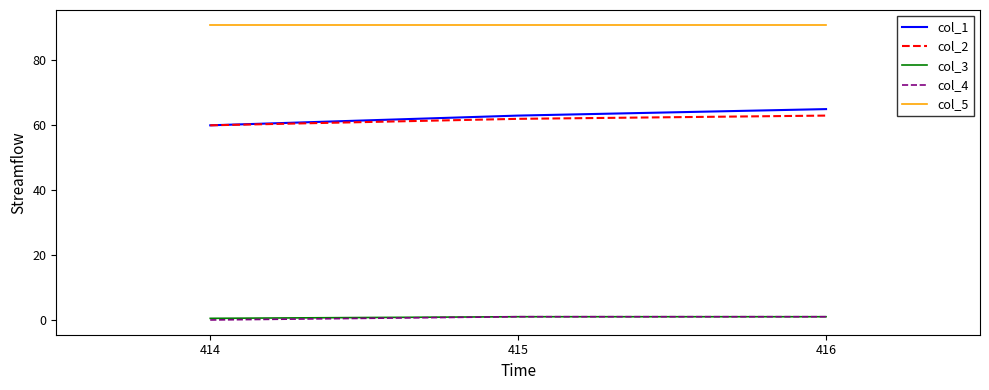

True or false: col_4 has a value of 1.0 at 415.

True